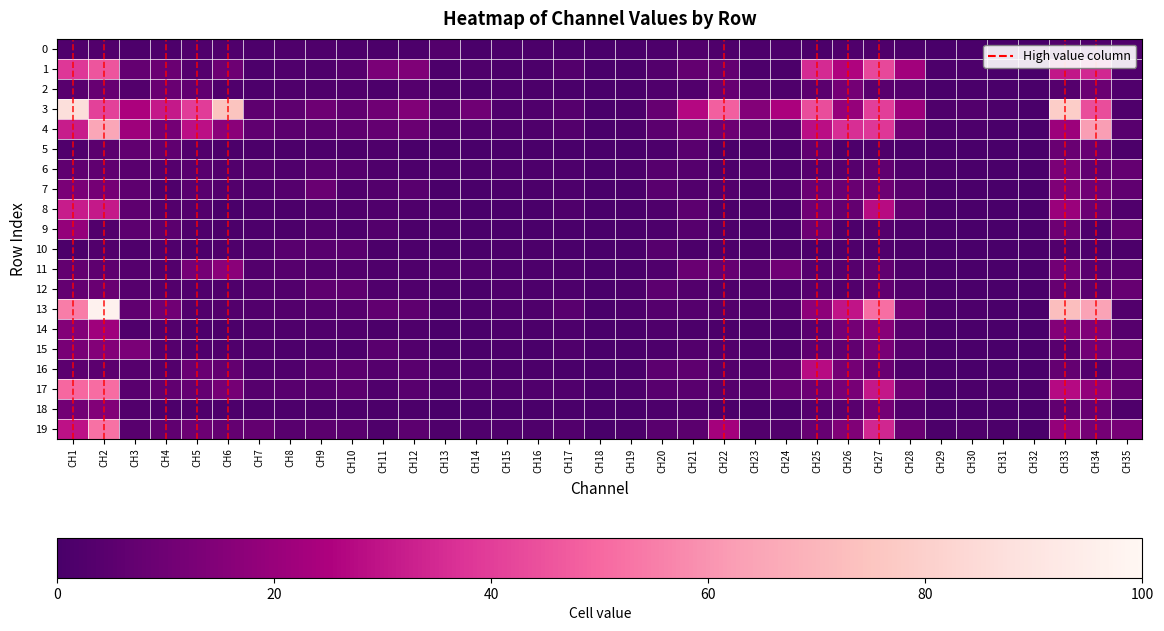

At how many categories does at least one series exceed 23?

14